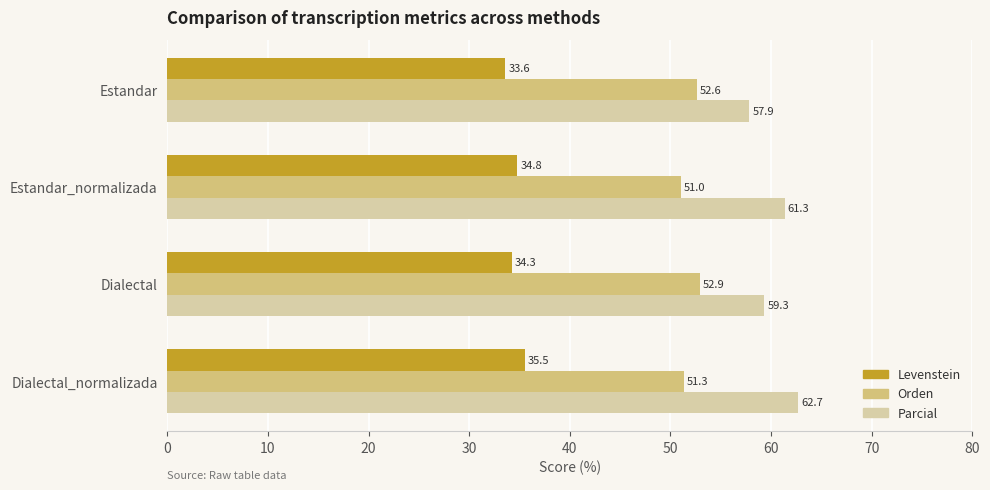

Rank the categories by Parcial value from highest to lowest.

Dialectal_normalizada, Estandar_normalizada, Dialectal, Estandar